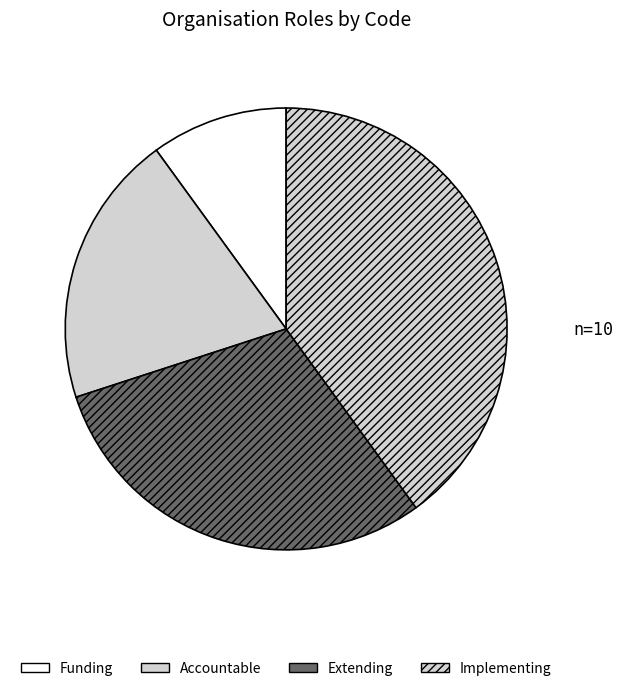

Count the number of slices in the pie.

4